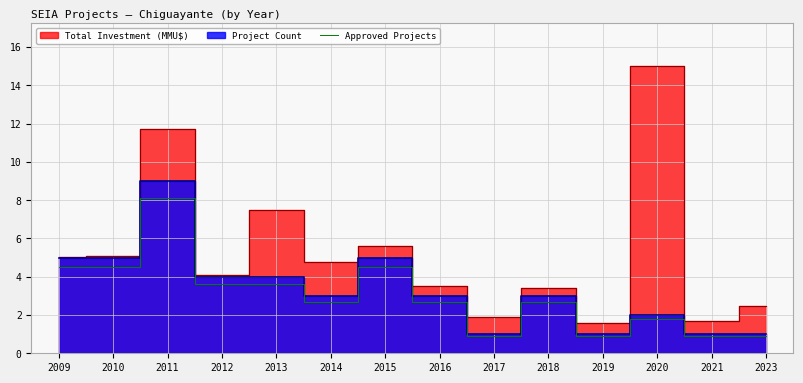

Reading left to right, transcribe all the data shown in this chart.

2009=4.5	2010=4.5	2011=8.1	2012=3.6	2013=3.6	2014=2.7	2015=4.5	2016=2.7	2017=0.9	2018=2.7	2019=0.9	2020=1.8	2021=0.9	2023=0.9